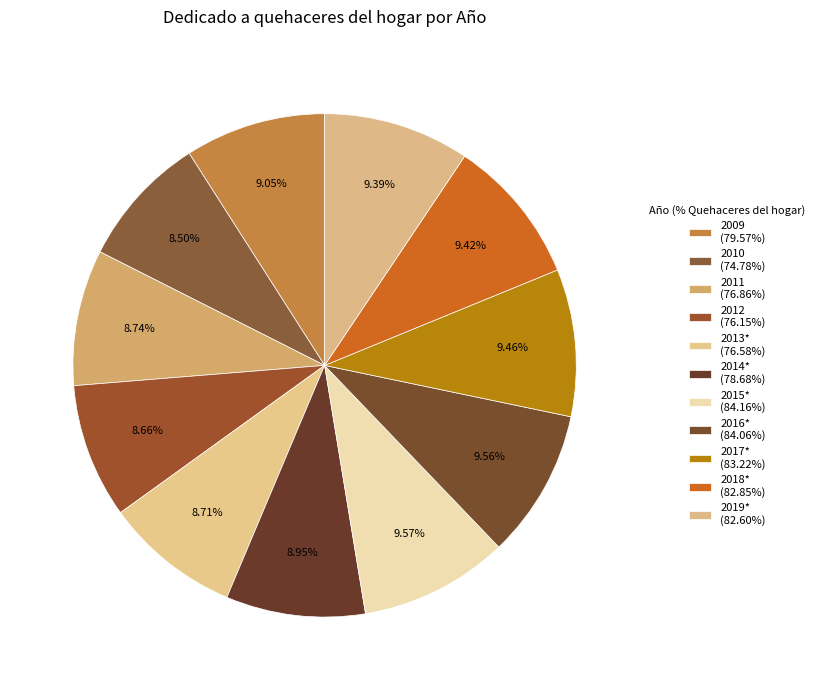

Which has a higher value, 2016* or 2014*?

2016*